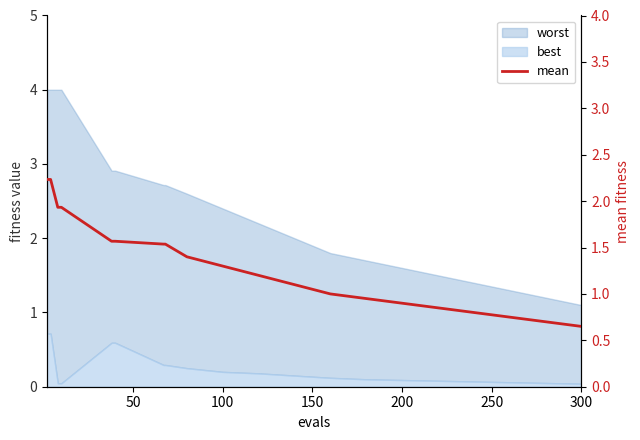

What is the greatest value displayed?

2.2